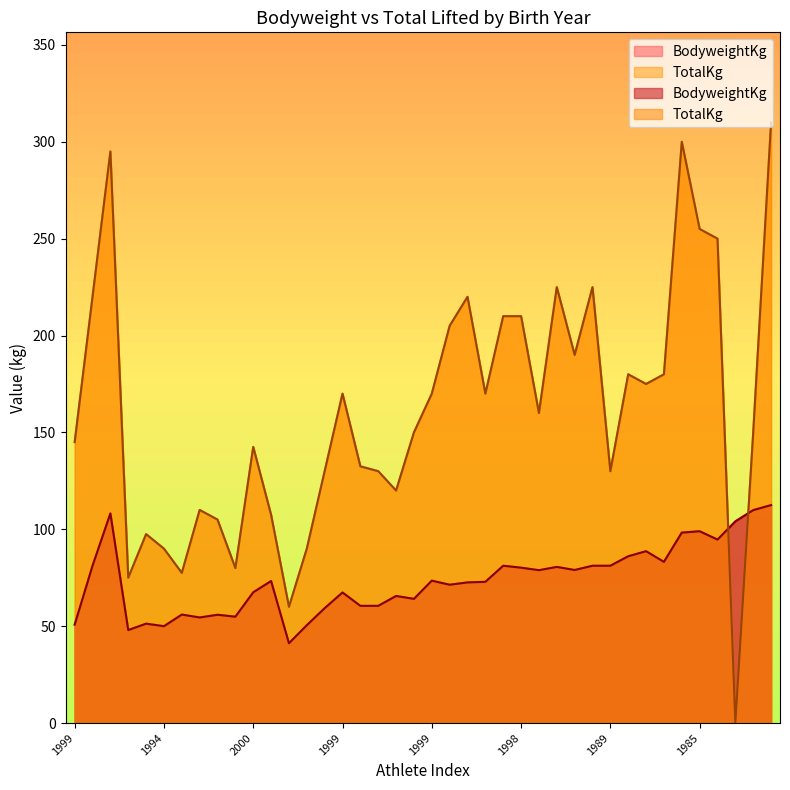

True or false: TotalKg and BodyweightKg cross at least once.

True